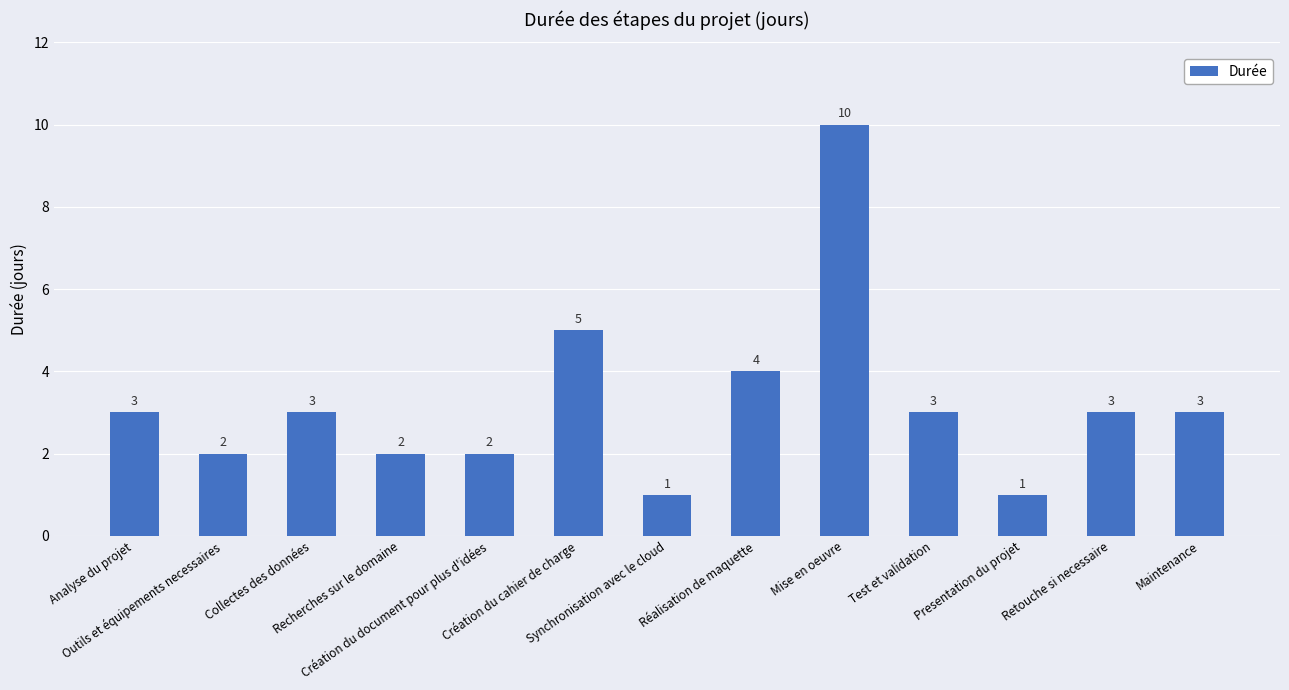

The chart shows a value of 10 at Mise en oeuvre. True or false?

True